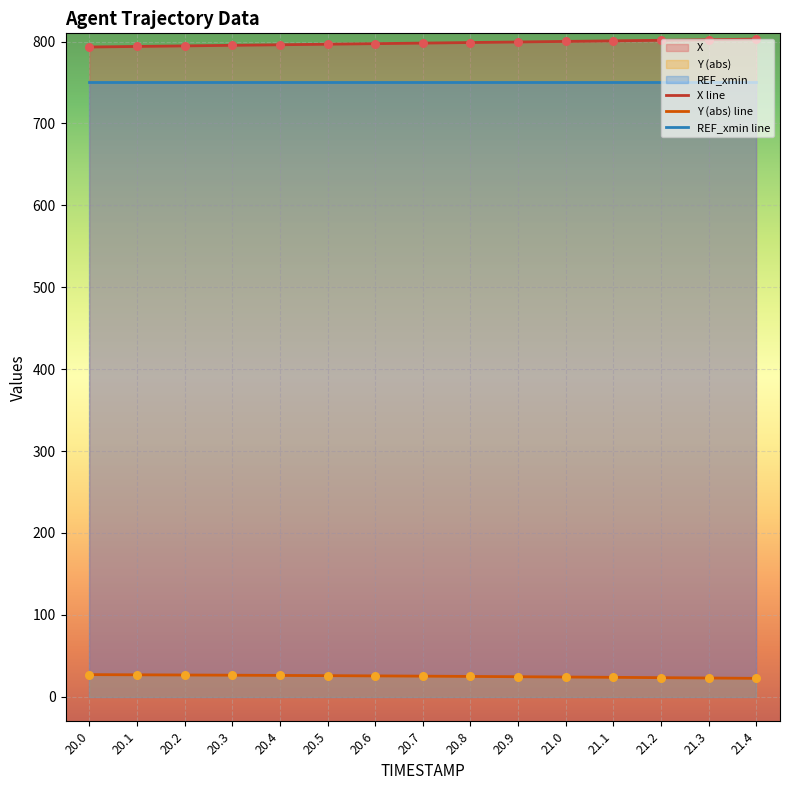

Which series has the largest total across all categories?

X line